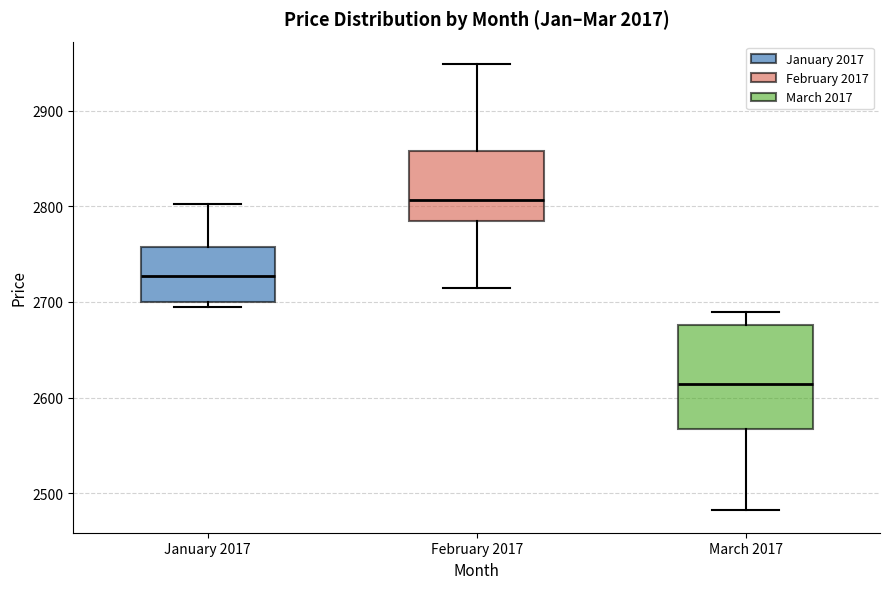

Reading left to right, read every box against the y-axis: the position of its median line, the range the box covers, and the ends of its whiskers. The values are not printed on the chart, so give them approximately, as read against the axis.

January 2017: median 2730, box 2700 to 2760, whiskers 2700 (just below the box's lower edge) to 2800
February 2017: median 2810, box 2780 to 2860, whiskers 2720 to 2950
March 2017: median 2610, box 2570 to 2680, whiskers 2480 to 2690